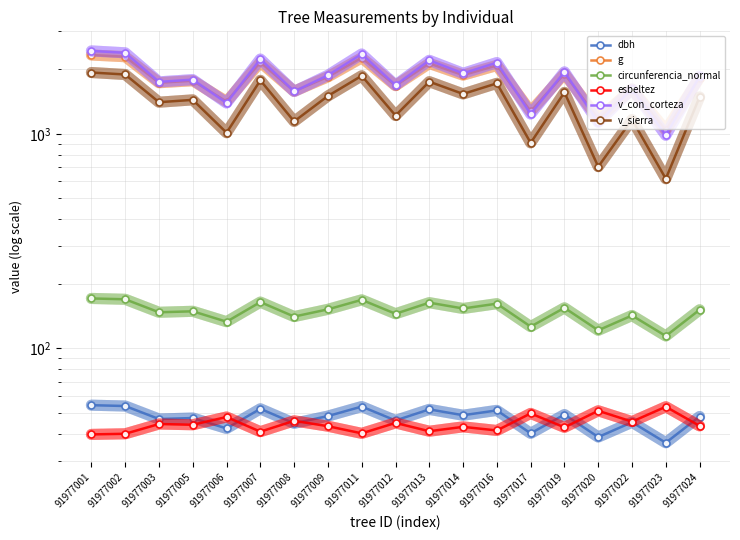

Reading right to left, what are all the values shown in this chart?

dbh: 48.2	36.4	45.3	38.7	49.2	40.2	51.5	48.9	52.0	46.2	53.6	48.4	44.8	52.4	42.4	47.4	46.9	54.0	54.4
g: 1825.2	1040.1	1614.9	1175.6	1903.4	1272.2	2081.2	1876.8	2126.7	1676.2	2259.4	1842.6	1577.7	2153.0	1413.0	1767.2	1729.7	2286.2	2328.1
circunferencia_normal: 151.4	114.3	142.4	121.5	154.7	126.4	161.7	153.6	163.5	145.1	168.5	152.2	140.8	164.5	133.2	149.0	147.4	169.5	171.0
esbeltez: 43.6	53.5	45.6	51.3	42.9	49.8	41.5	43.1	41.2	45.0	40.2	43.5	46.0	41.0	48.0	44.1	44.5	40.1	39.8
v_con_corteza: 1853.5	984.0	1616.0	1130.8	1942.6	1236.4	2146.3	1912.2	2198.8	1685.0	2352.4	1873.3	1574.4	2229.2	1391.4	1787.6	1745.2	2383.6	2432.4
v_sierra: 1484.0	617.5	1164.7	702.9	1559.0	907.4	1718.2	1533.4	1749.1	1216.4	1863.2	1500.7	1141.9	1774.5	1011.6	1439.2	1403.3	1889.0	1929.6